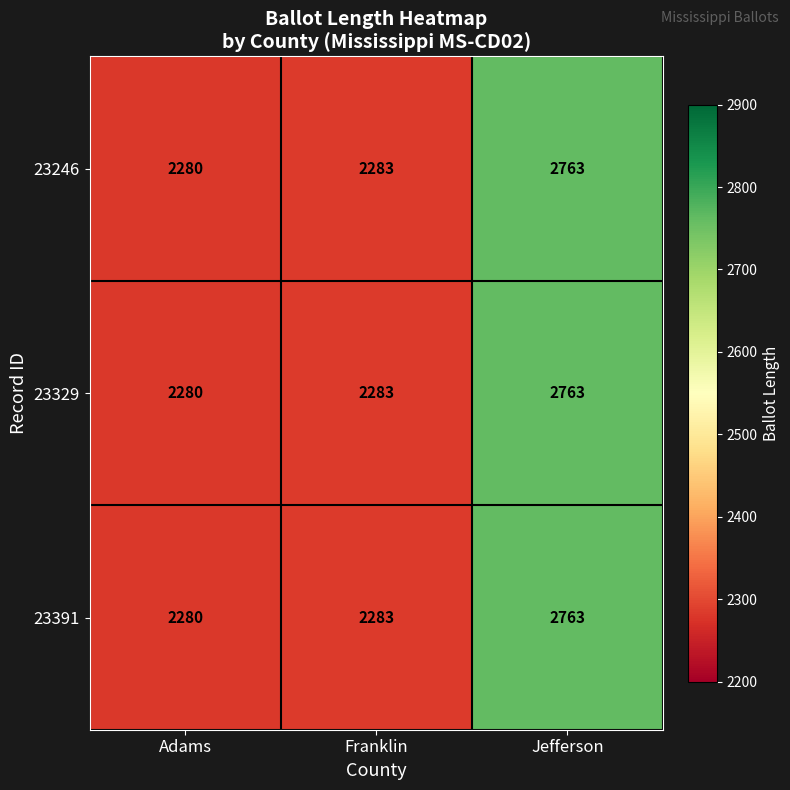

Reading right to left, extract all data points from this chart.

23246: Jefferson=2763	Franklin=2283	Adams=2280
23329: Jefferson=2763	Franklin=2283	Adams=2280
23391: Jefferson=2763	Franklin=2283	Adams=2280